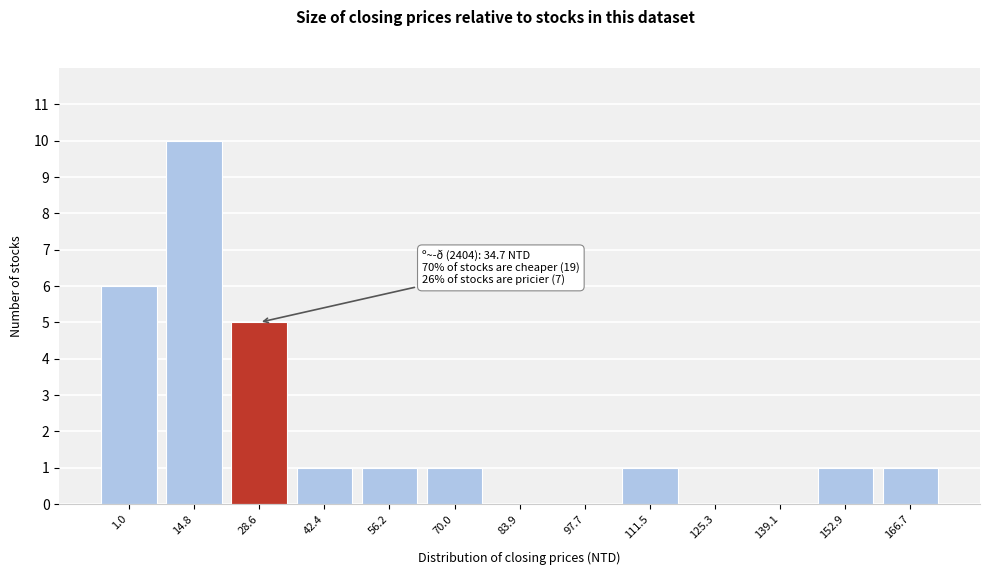

Reading left to right, extract all data points from this chart.

1.0=6	14.8=10	28.6=5	42.4=1	56.2=1	70.0=1	83.9=0	97.7=0	111.5=1	125.3=0	139.1=0	152.9=1	166.7=1